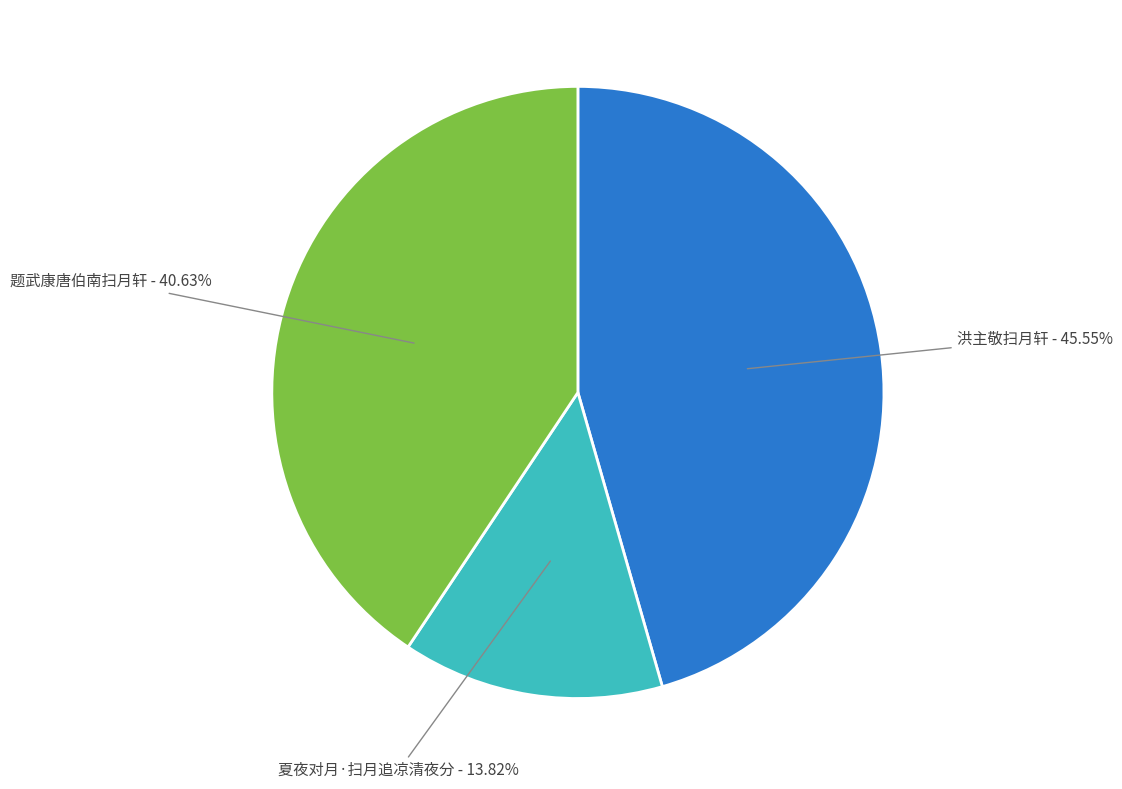

What is the largest slice in the pie chart?

洪主敬扫月轩